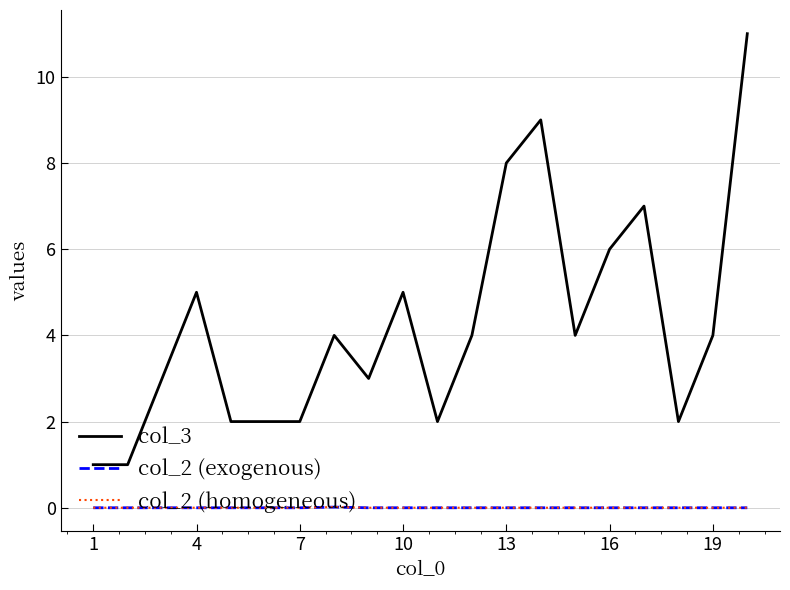

Which series has the largest range (max minus min)?

col_3